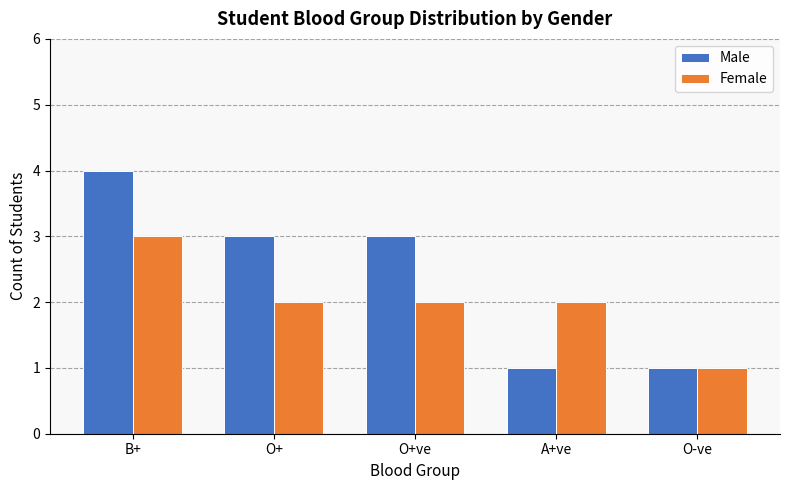

Read the Male value at O+ve.

3